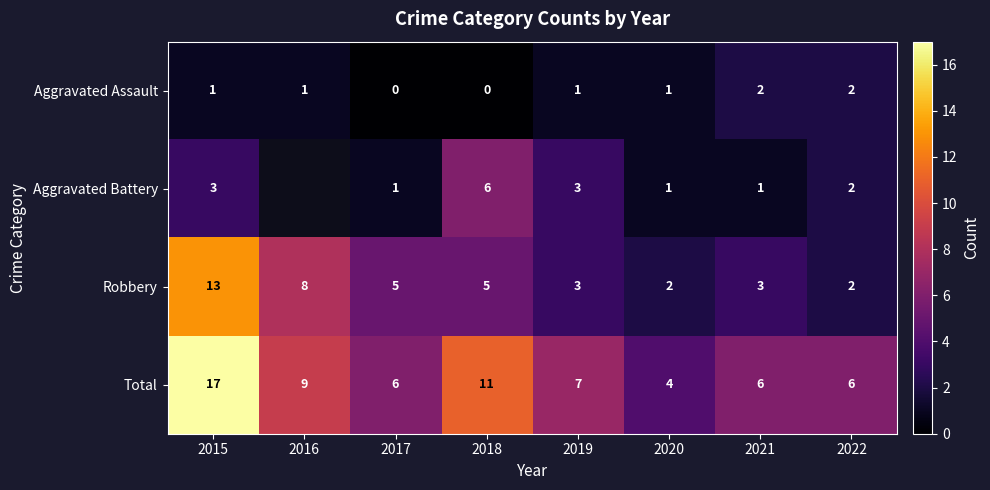

Between 2018 and 2019, which series saw the biggest shift?

Total